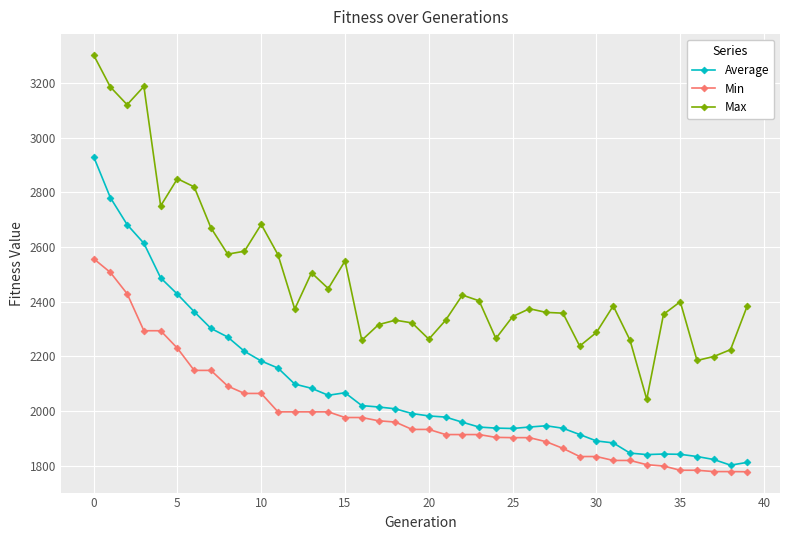

Which series has the widest spread of values?

Max